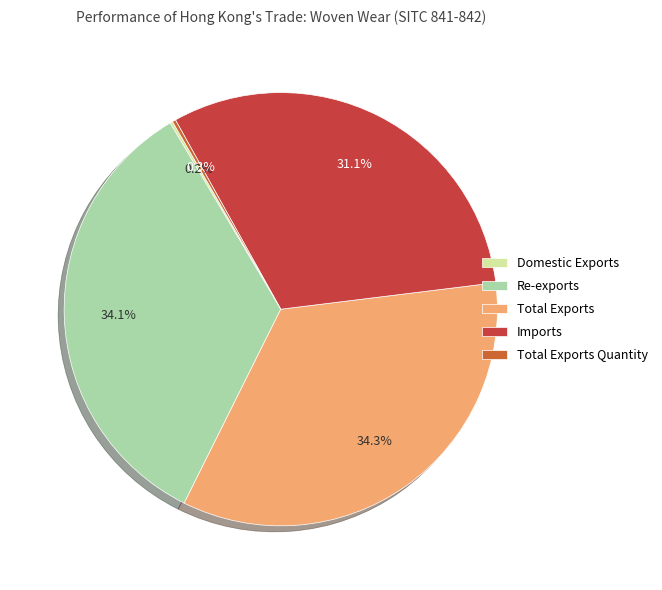

Is Re-exports the majority of the pie?

No